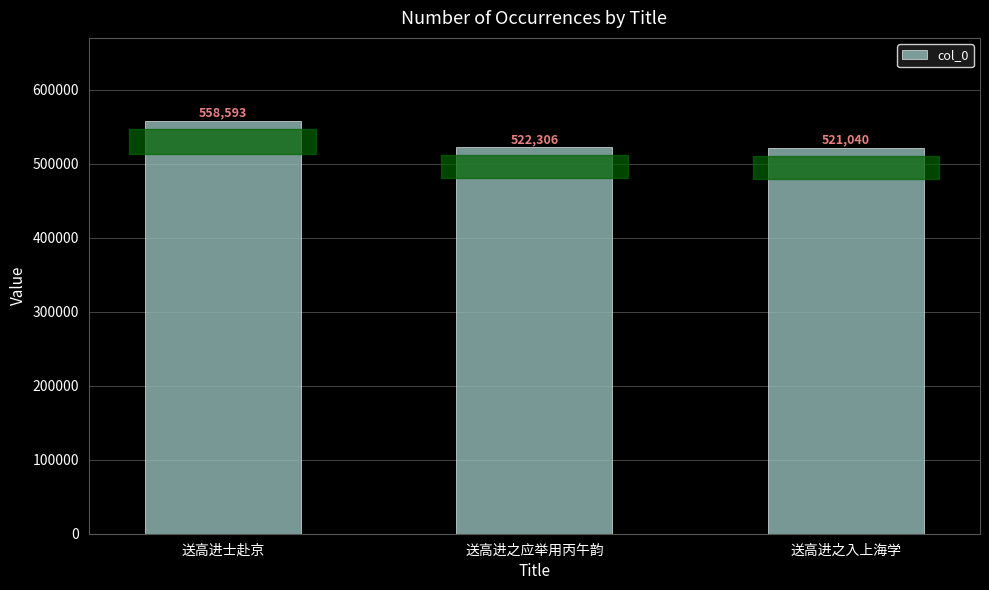

The value at 送高进士赴京 is 558593. True or false?

True